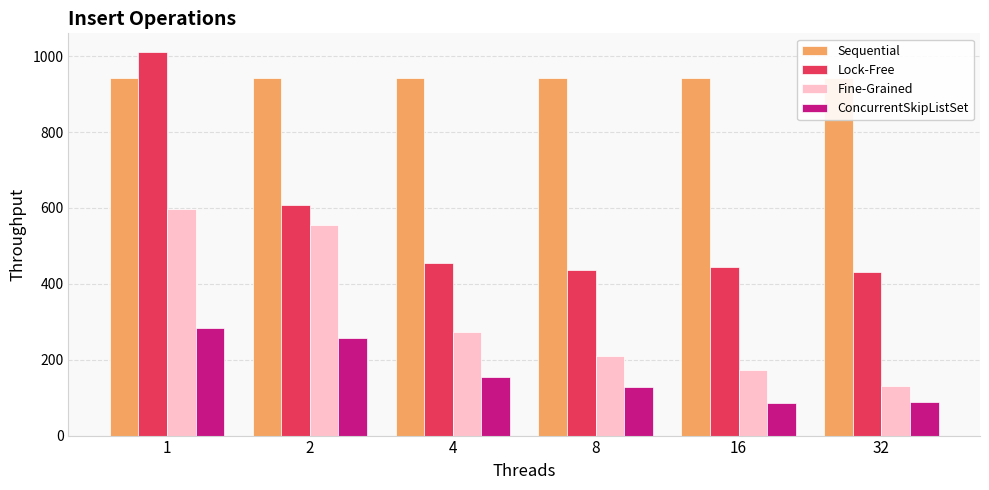

The value of Sequential at 16 is 942.3. True or false?

True